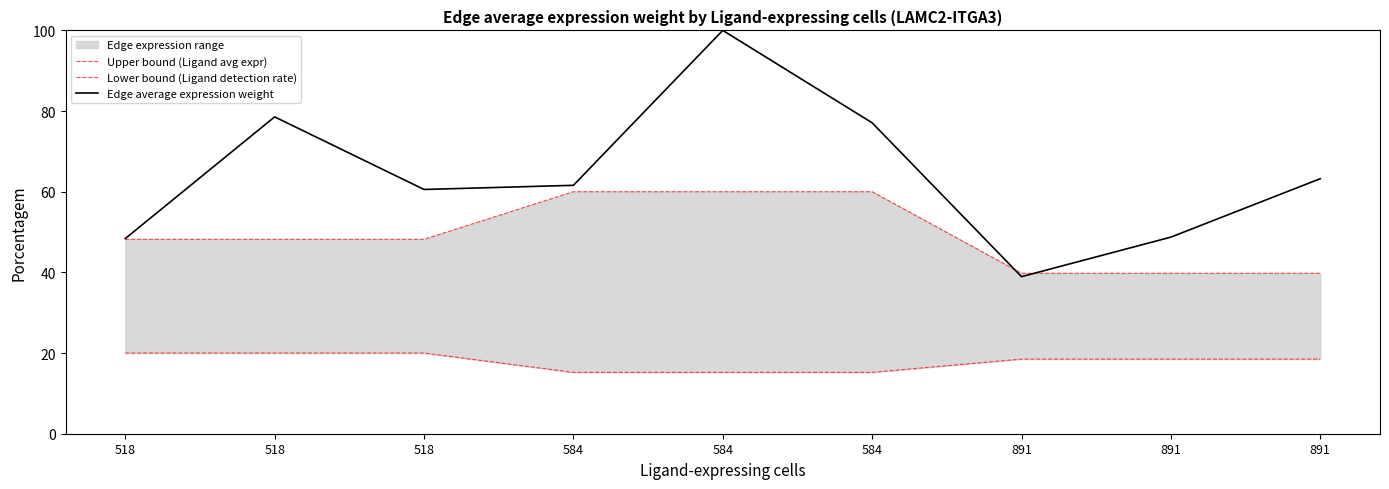

True or false: Upper bound (Ligand avg expr) and Edge average expression weight cross at least once.

True